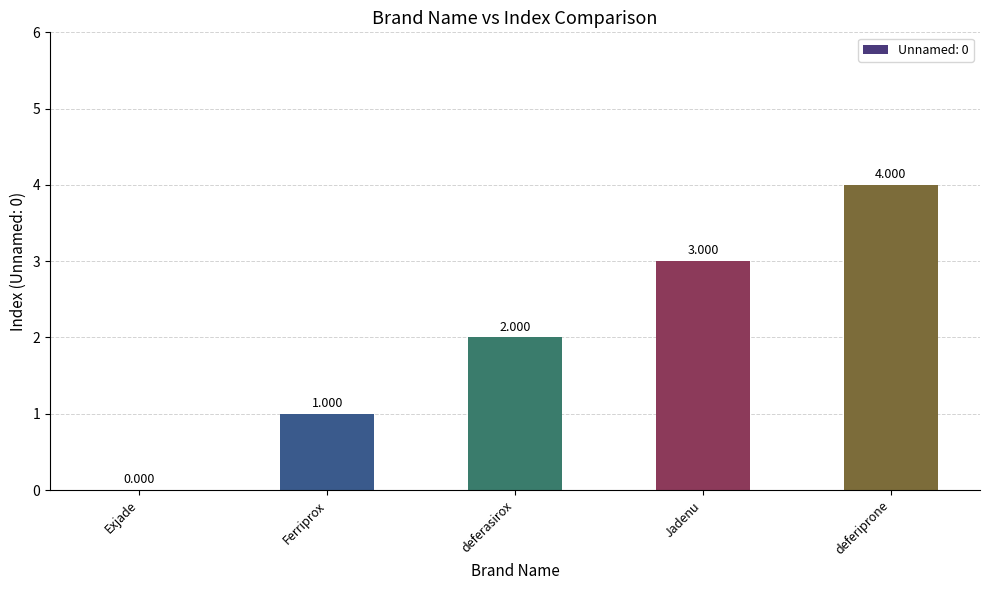

Which label corresponds to the largest value in the chart?

deferiprone